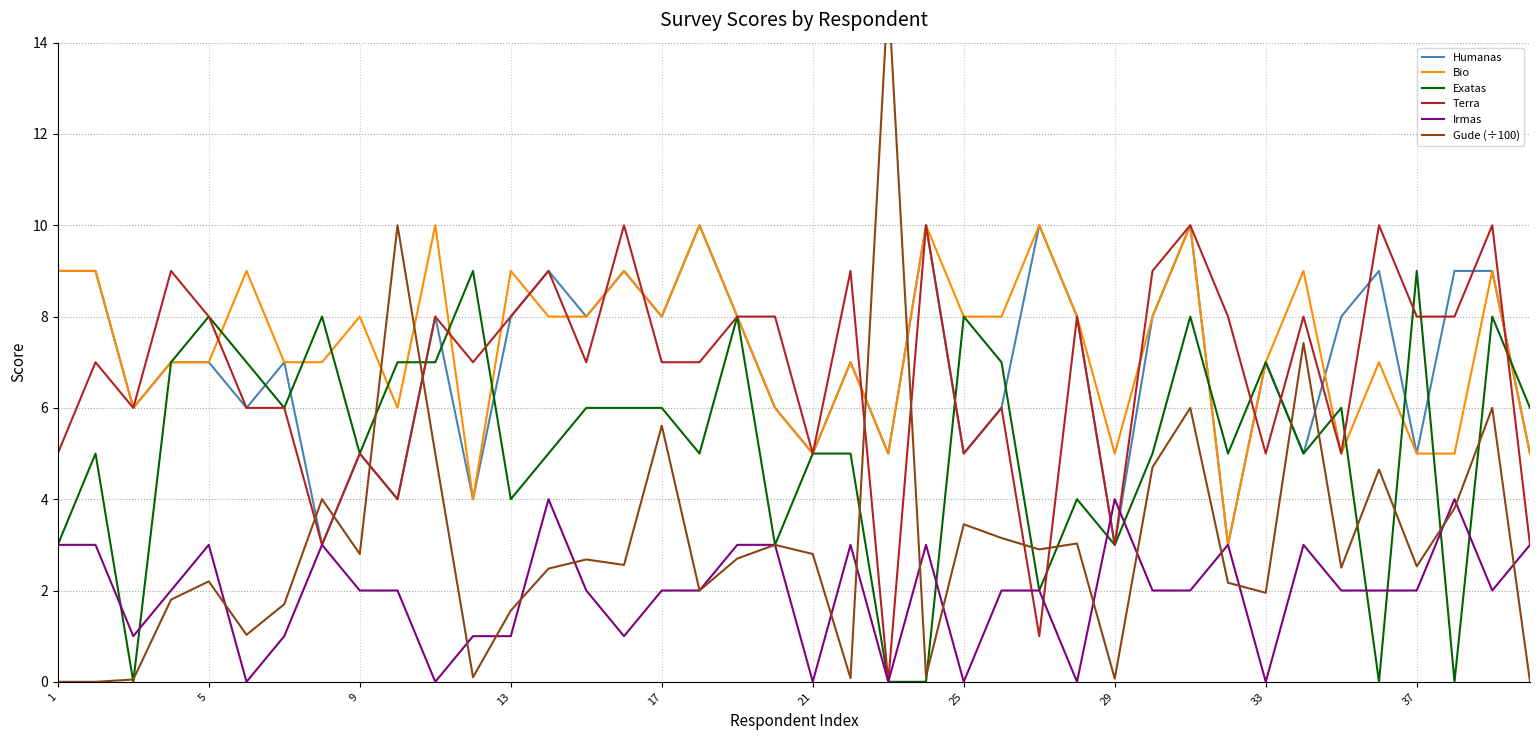

How many values in Irmas are above zero?

33